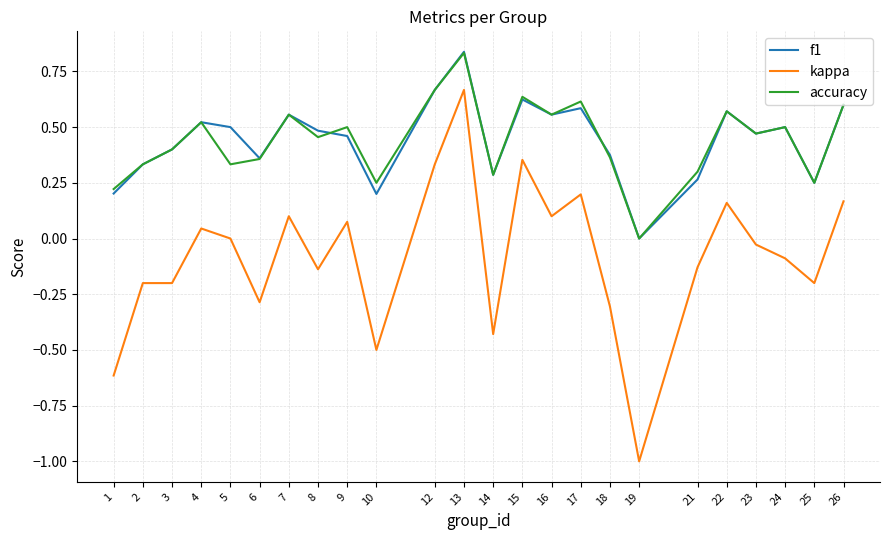

Which series has the largest range (max minus min)?

kappa